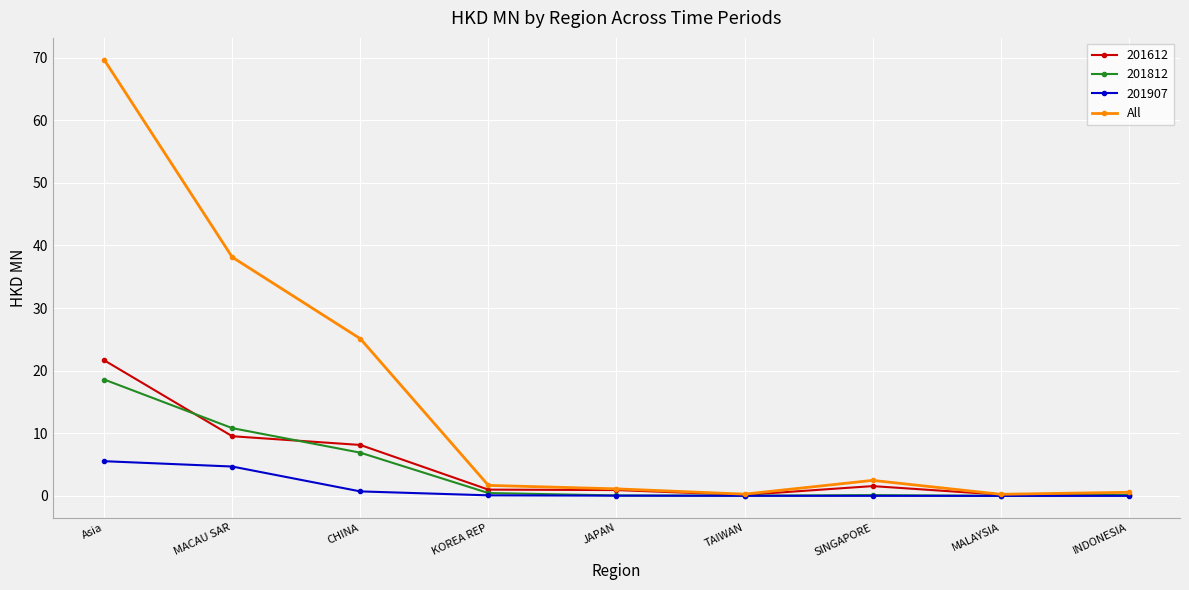

At which label does 201612 reach its peak?

Asia